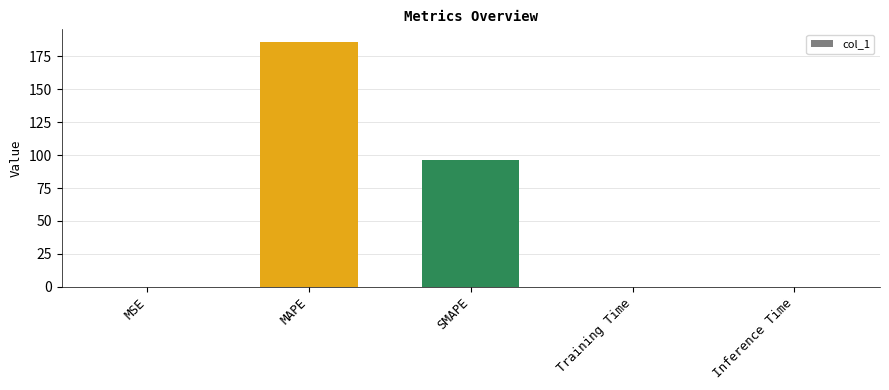

At which category does the chart reach its peak across all series?

MAPE